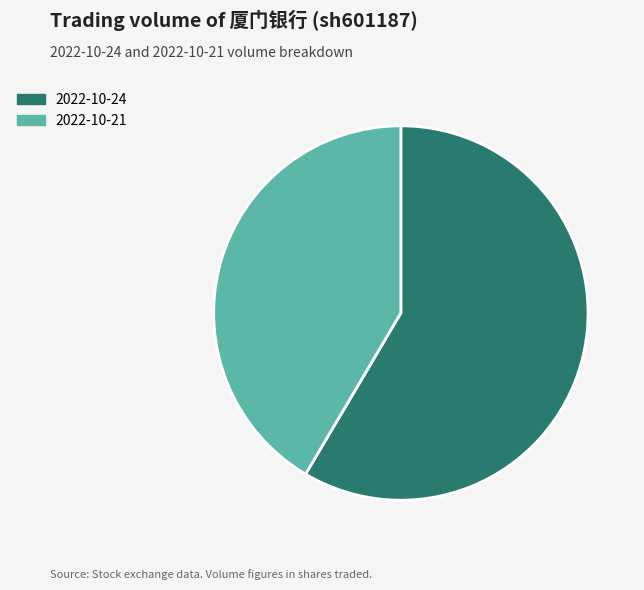

What is the majority slice?

2022-10-24